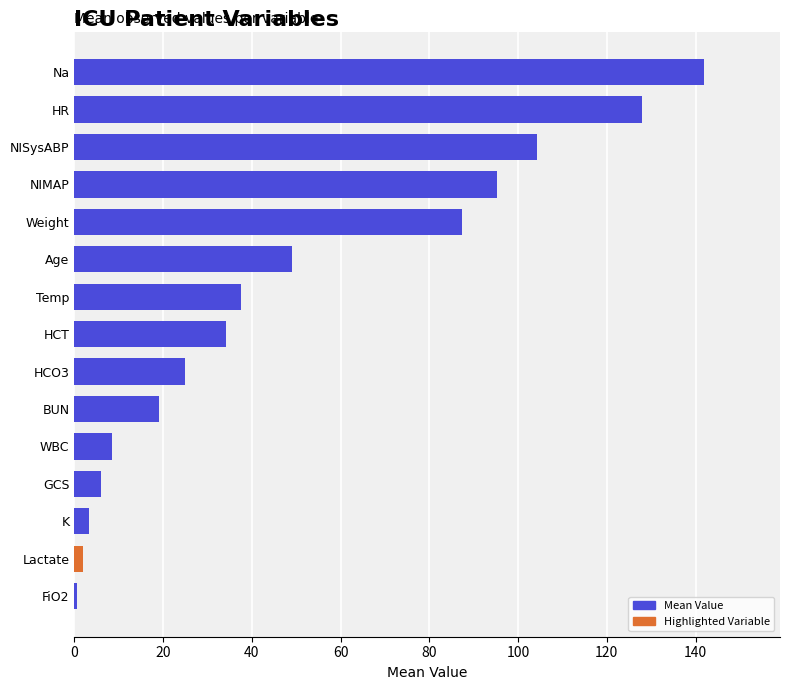

Rank the categories by value from lowest to highest.

FiO2, Lactate, K, GCS, WBC, BUN, HCO3, HCT, Temp, Age, Weight, NIMAP, NISysABP, HR, Na